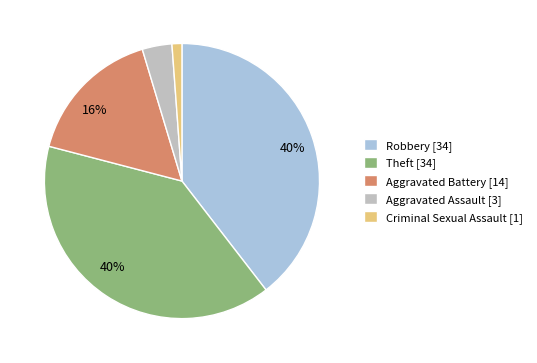

Does any single category account for the majority?

No